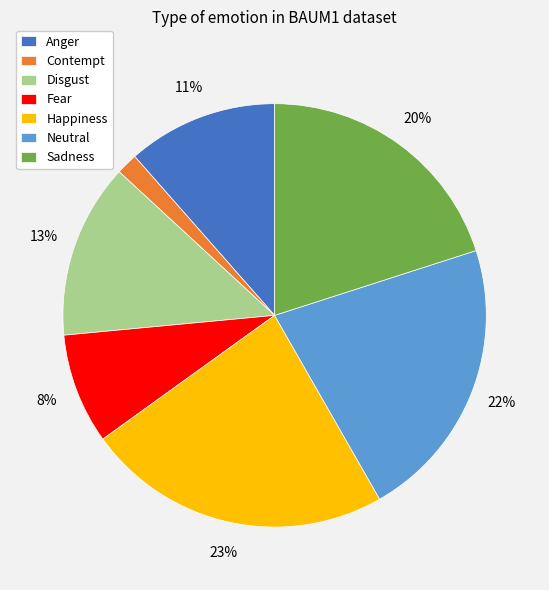

Rank the categories by value from highest to lowest.

Happiness, Neutral, Sadness, Disgust, Anger, Fear, Contempt